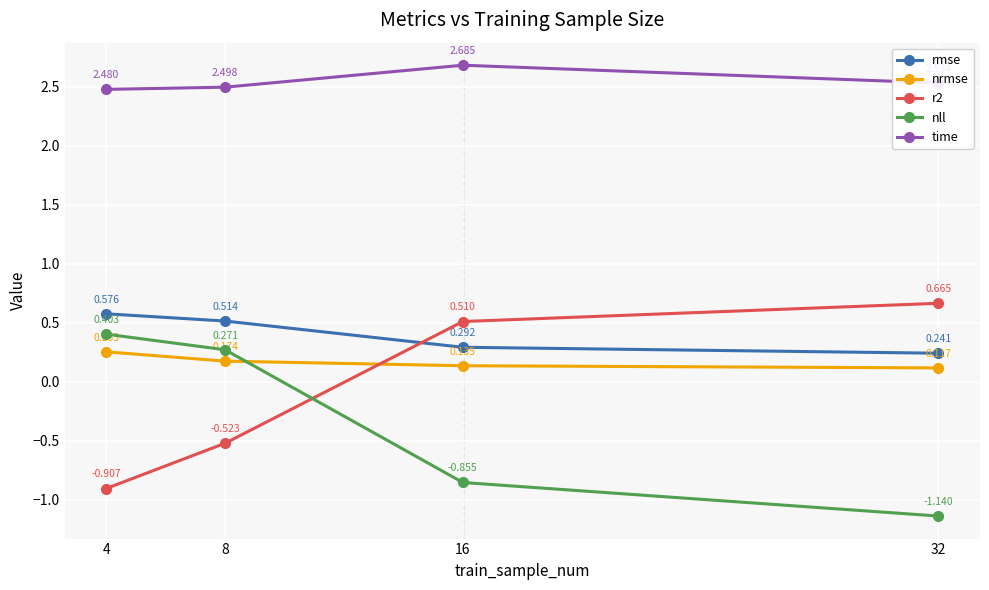

List the labels in order of r2 value, largest first.

32, 16, 8, 4